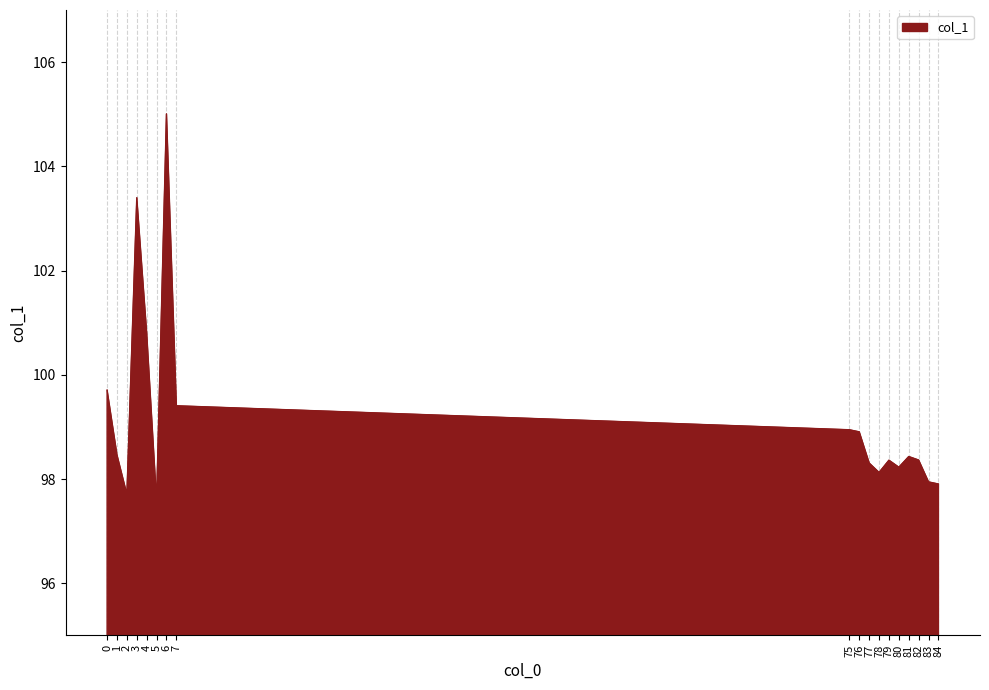

What is the change in value from 0 to 78?

-1.6